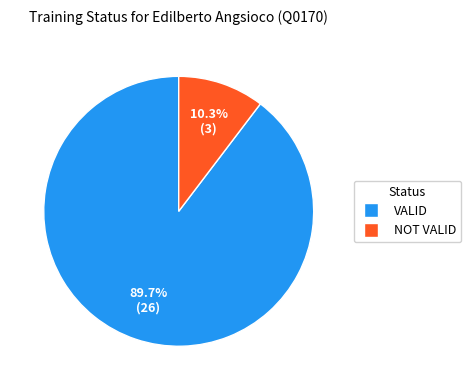

How many segments does this pie chart have?

2